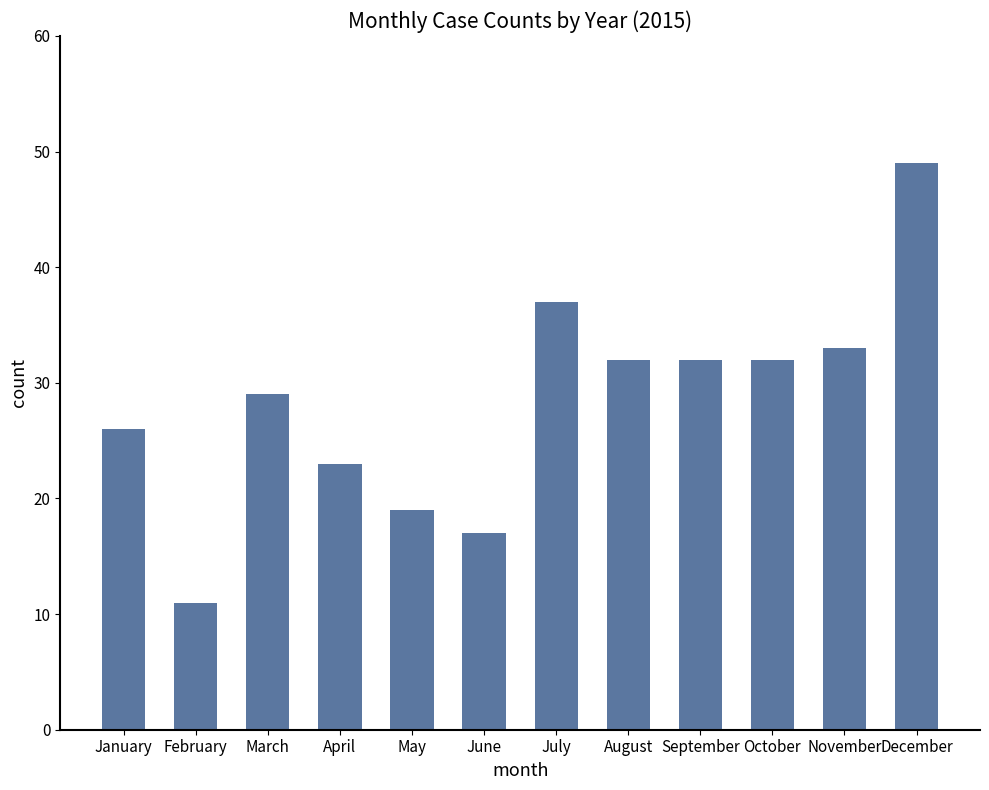

Where is the data nearest to the value 30?

March